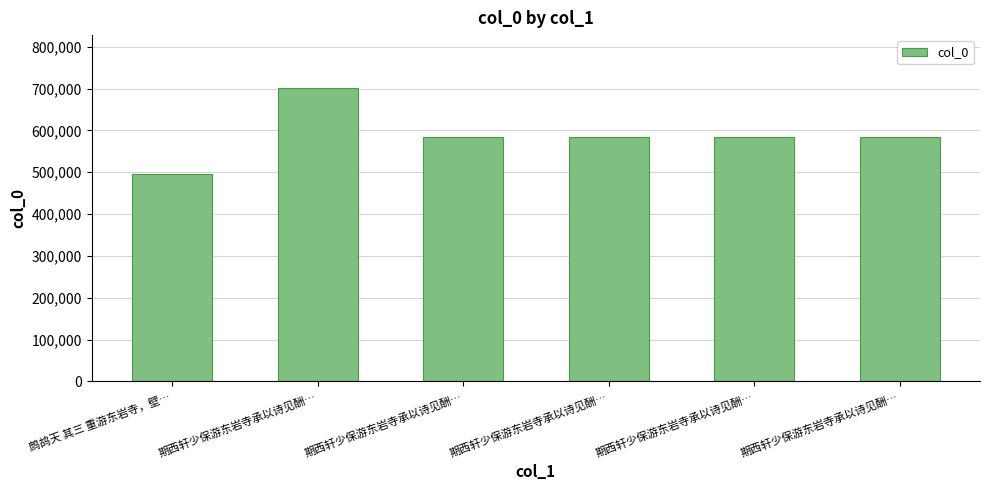

How many series are shown in this chart?

1